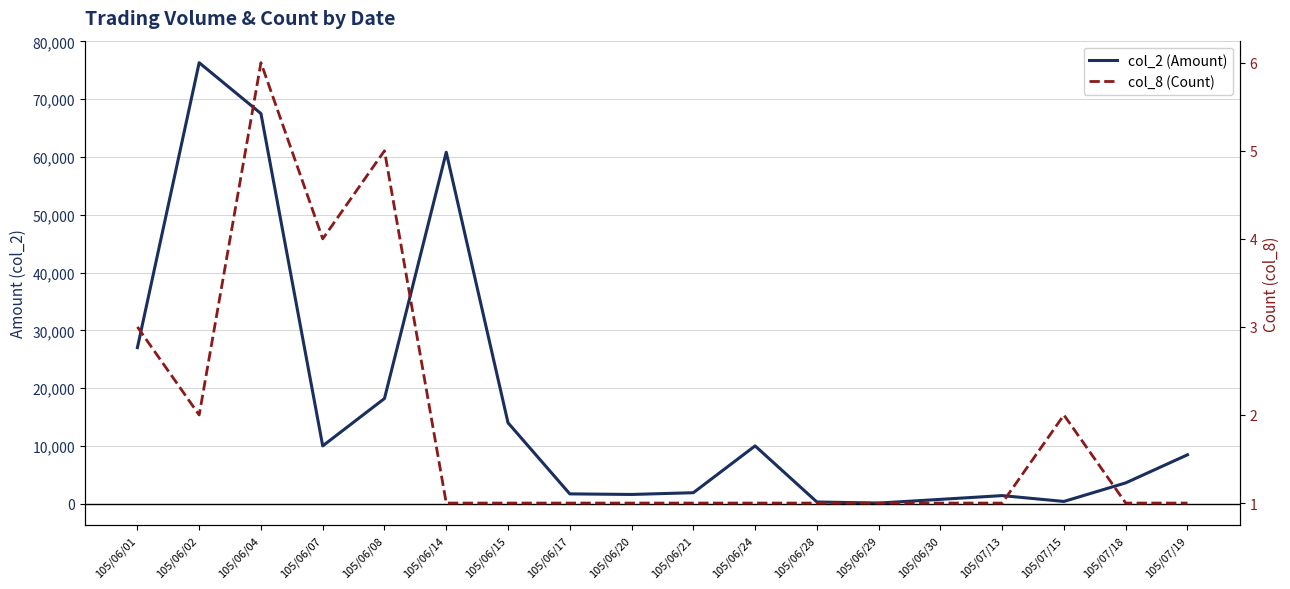

What is the difference between the highest and lowest values at 105/06/30?

749